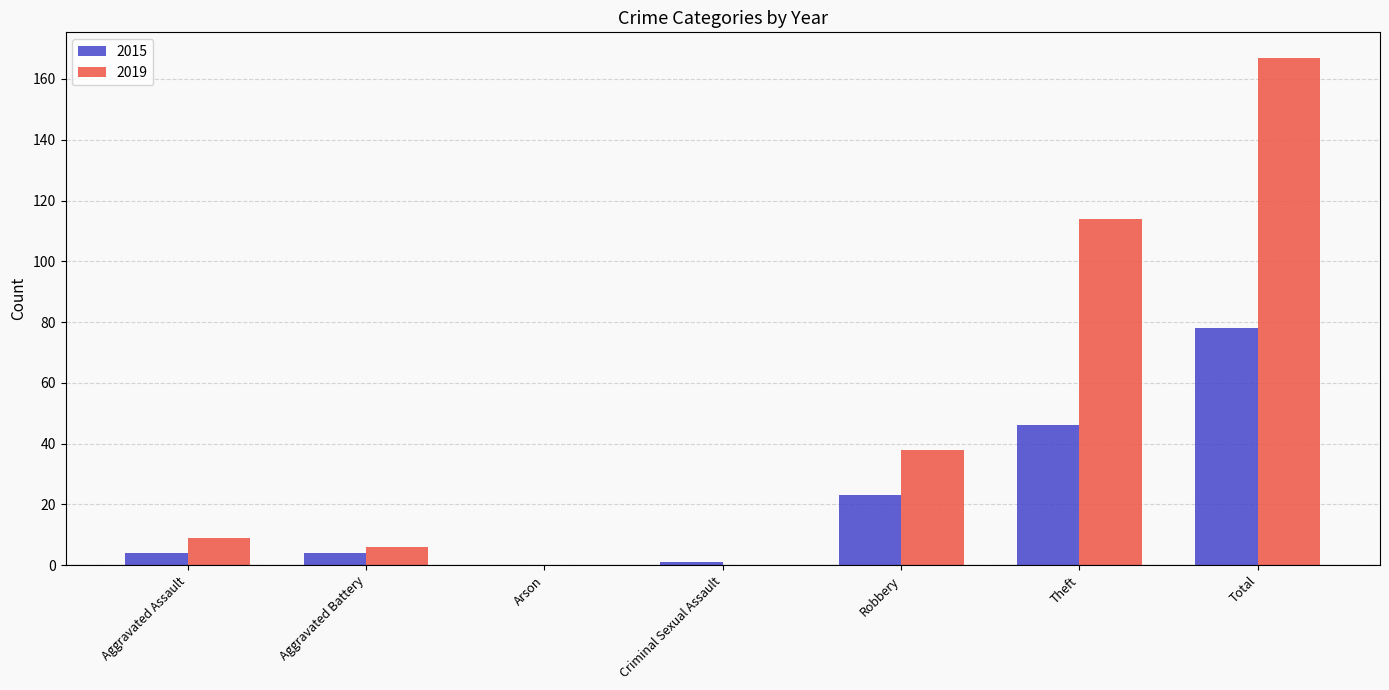

The 2015 series shows 46 at Arson. True or false?

False